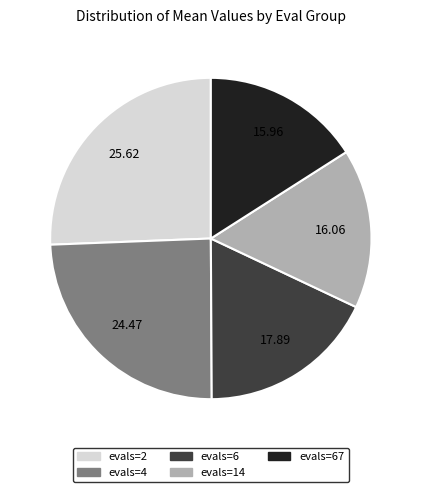

Do evals=14 and evals=2 together represent more than half of the pie?

No